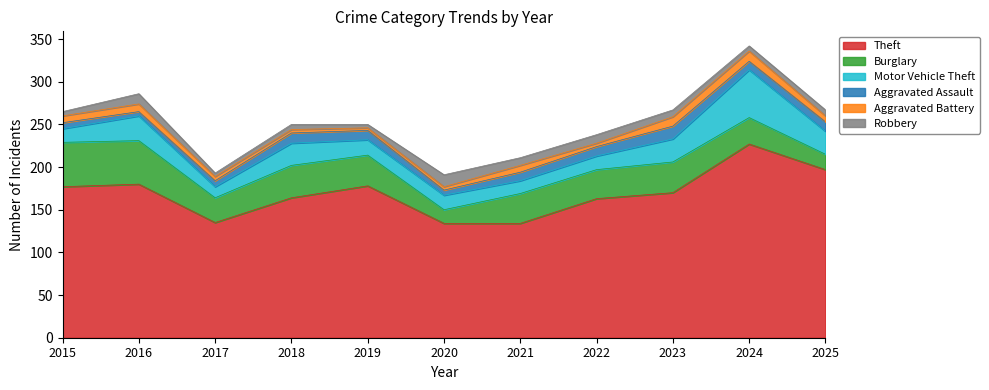

True or false: Motor Vehicle Theft has a value of 25 at 2022.

False